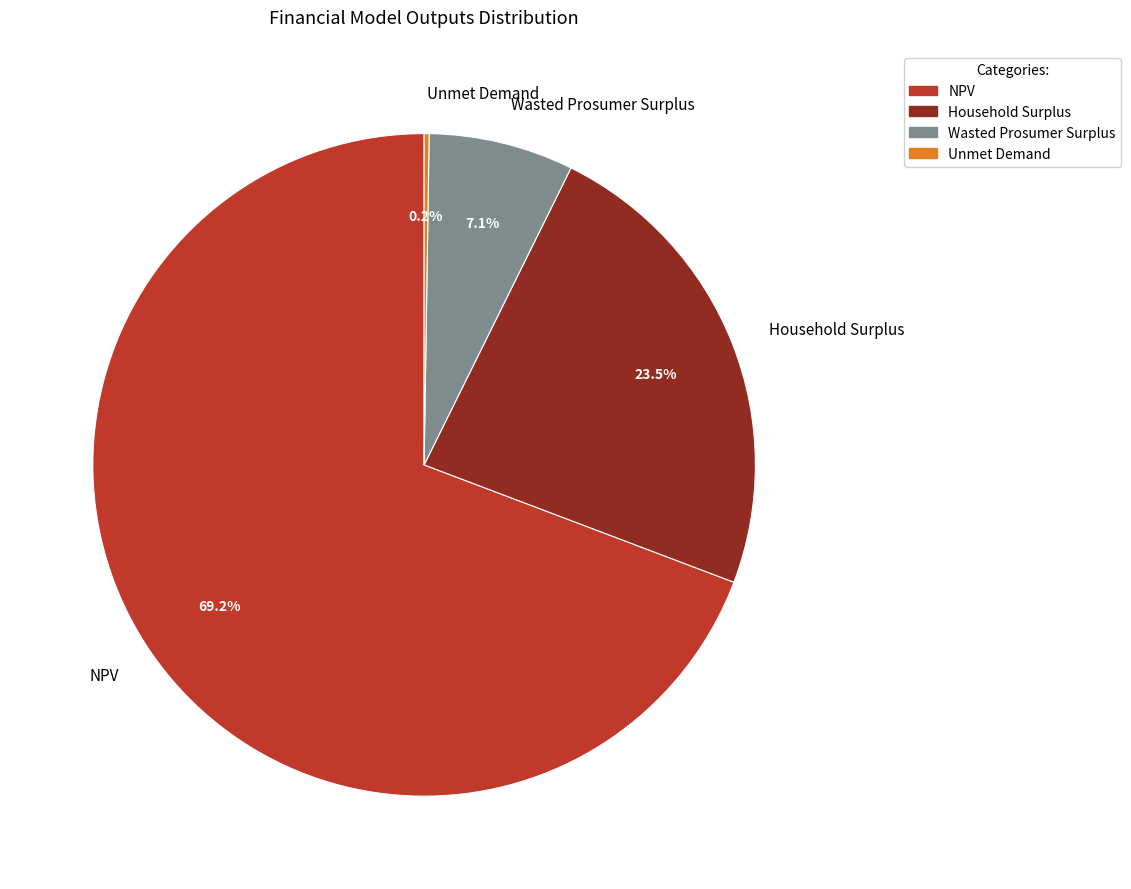

What is the ratio of the value at Wasted Prosumer Surplus to the value at Household Surplus?

0.3